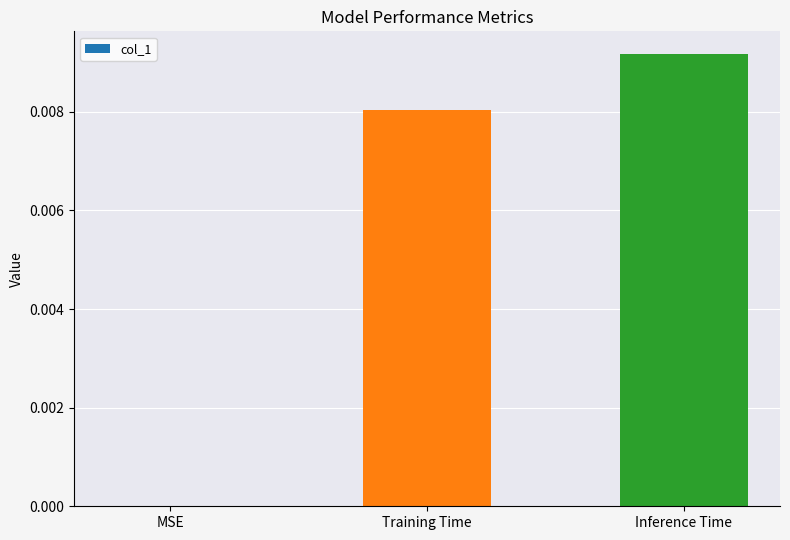

Are the bars horizontal?

No